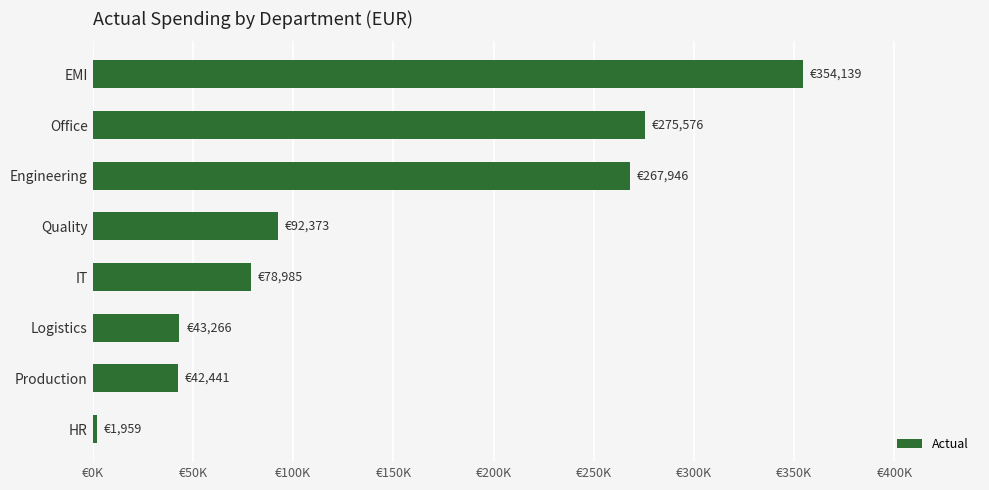

Does the chart contain any negative values?

No